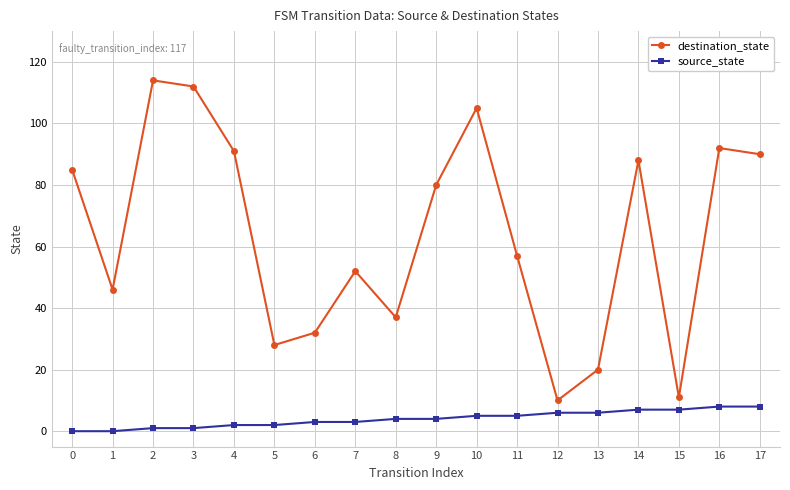

Which series changed the most between 13 and 17?

destination_state